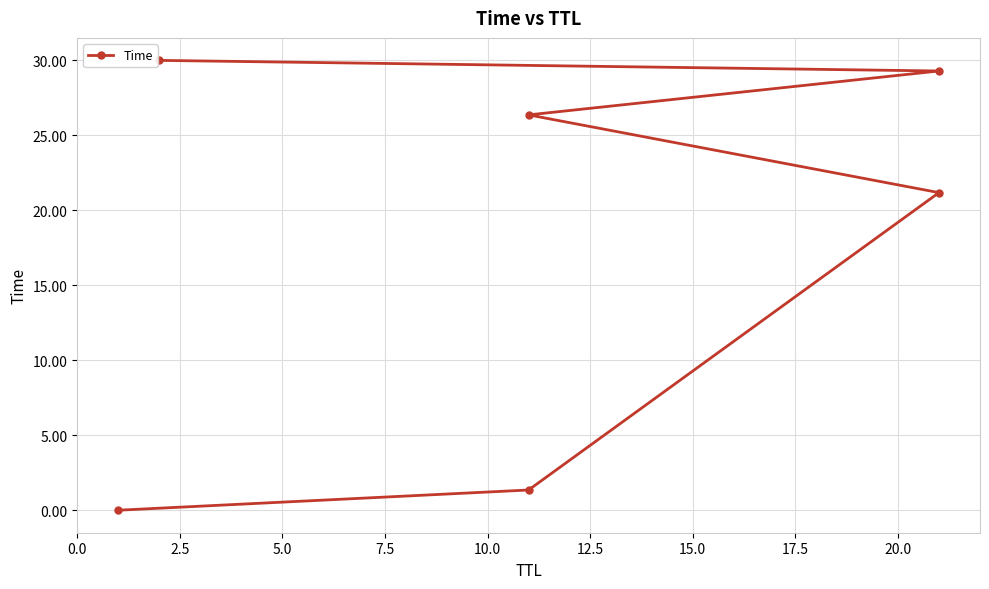

How many lines are shown in the chart?

1